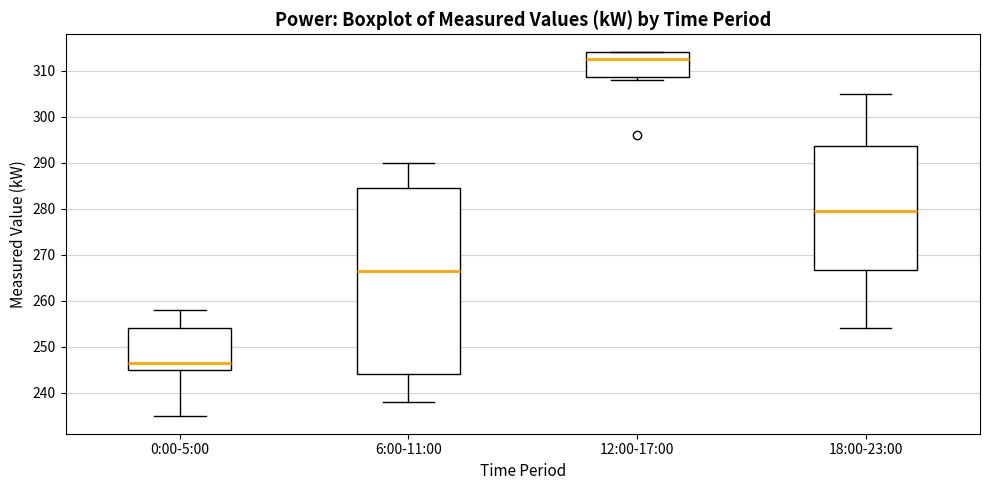

Where is the lower edge of the box for 18:00-23:00 on the y-axis? The values are not printed on the chart, so give them approximately, as read against the axis.

267